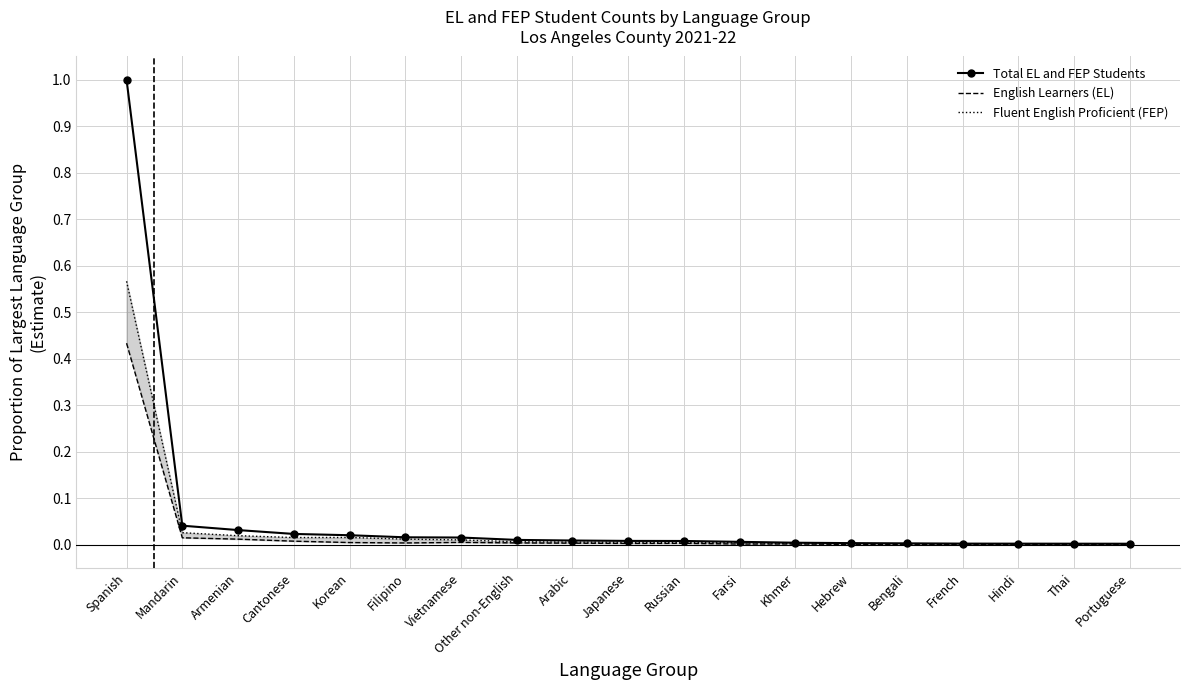

True or false: Fluent English Proficient (FEP) and Total EL and FEP Students intersect in this chart.

False